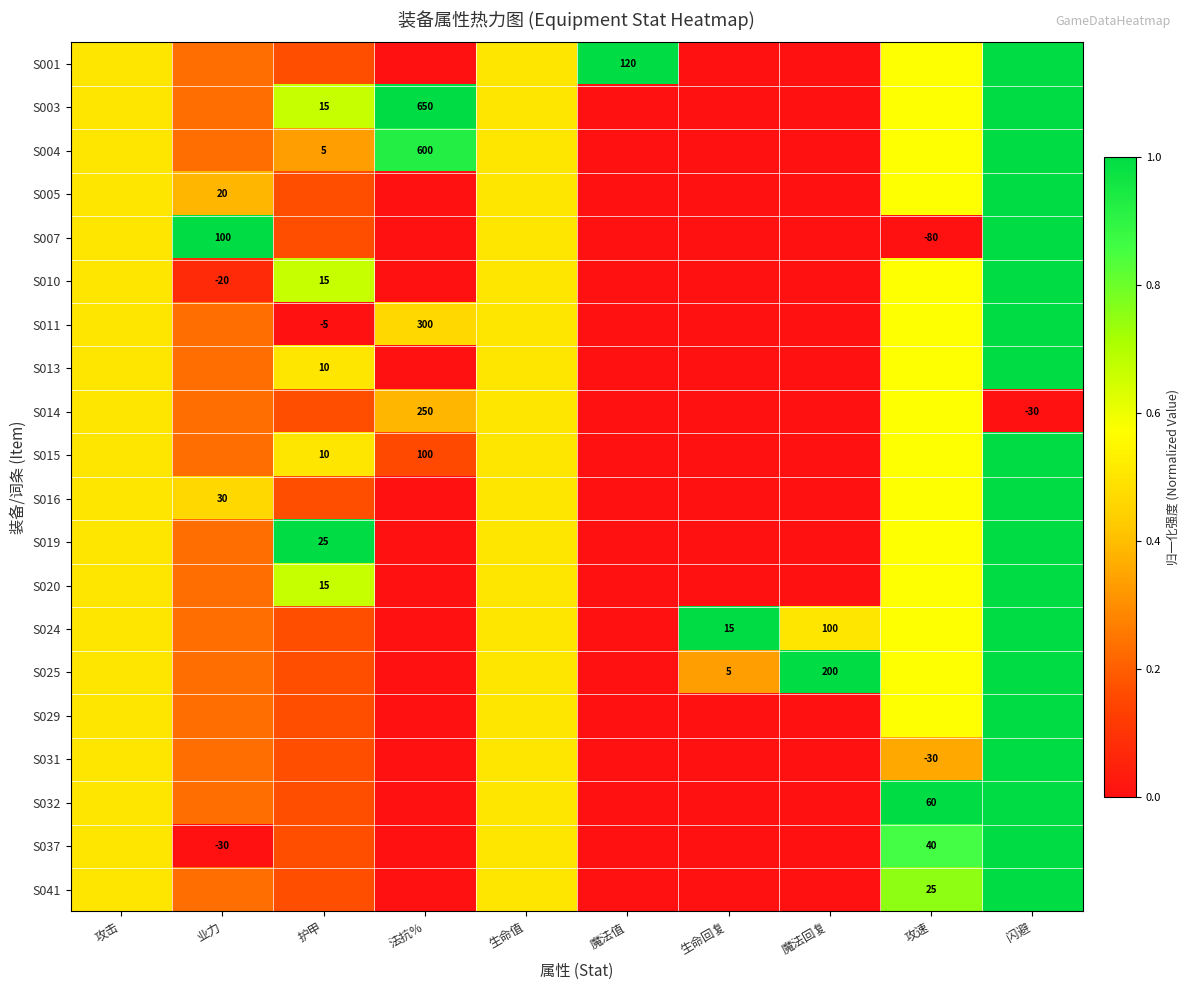

What is the total value across all series at 法抗%?

2.9